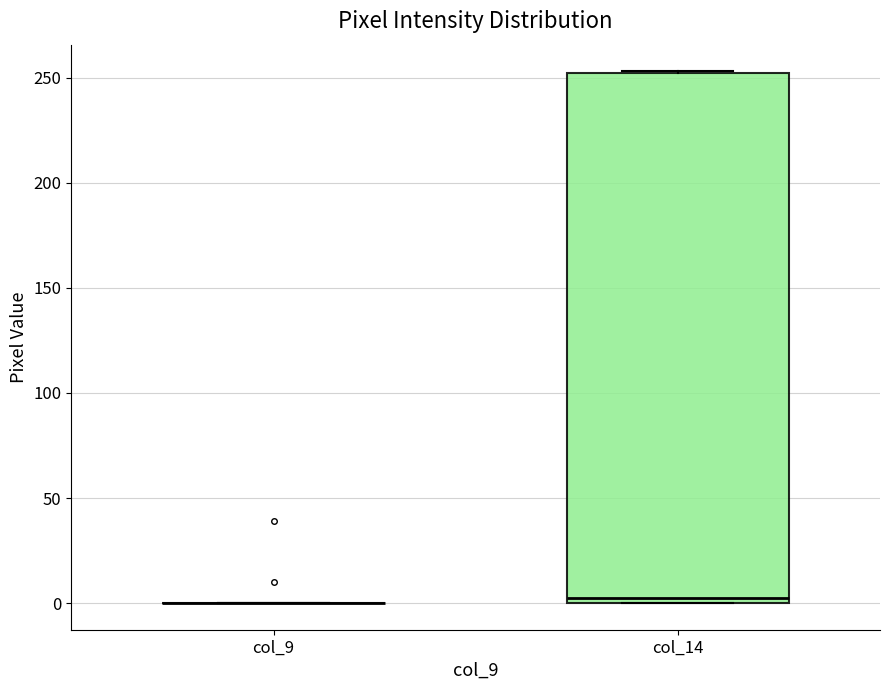

Where is the upper edge of the box for col_14 on the y-axis? The values are not printed on the chart, so give them approximately, as read against the axis.

250